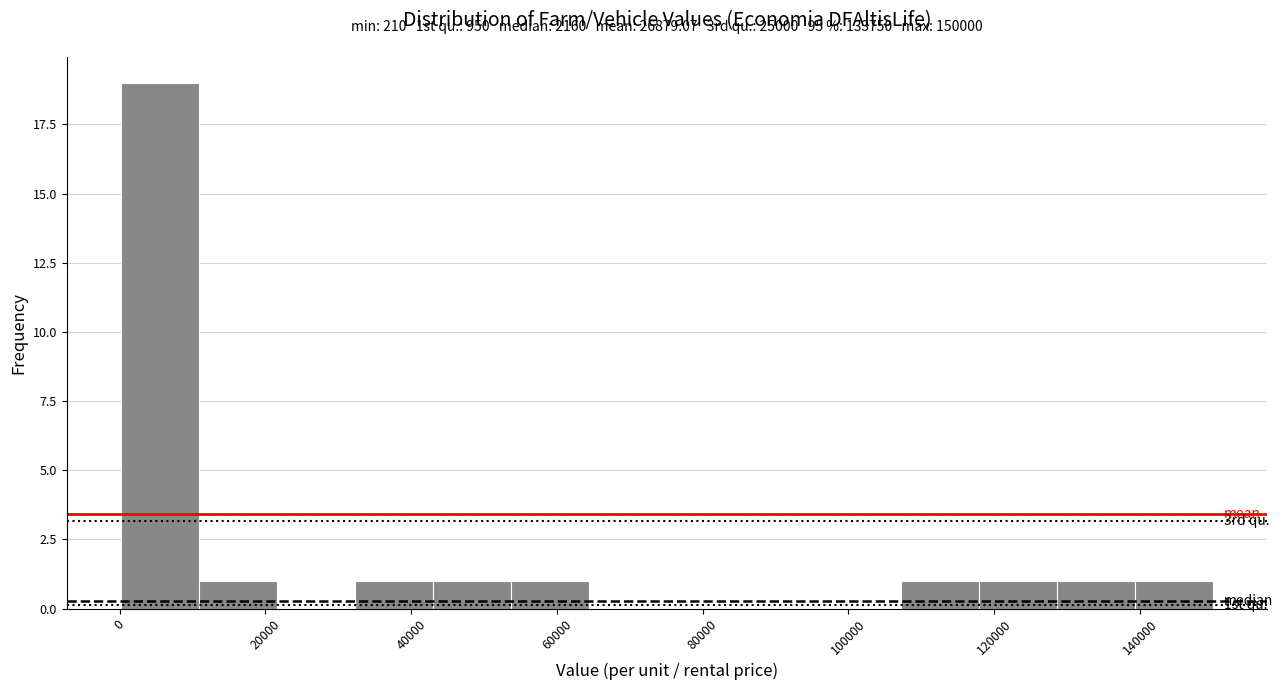

Over which range of the x-axis is the bar tallest?

0 to 10000